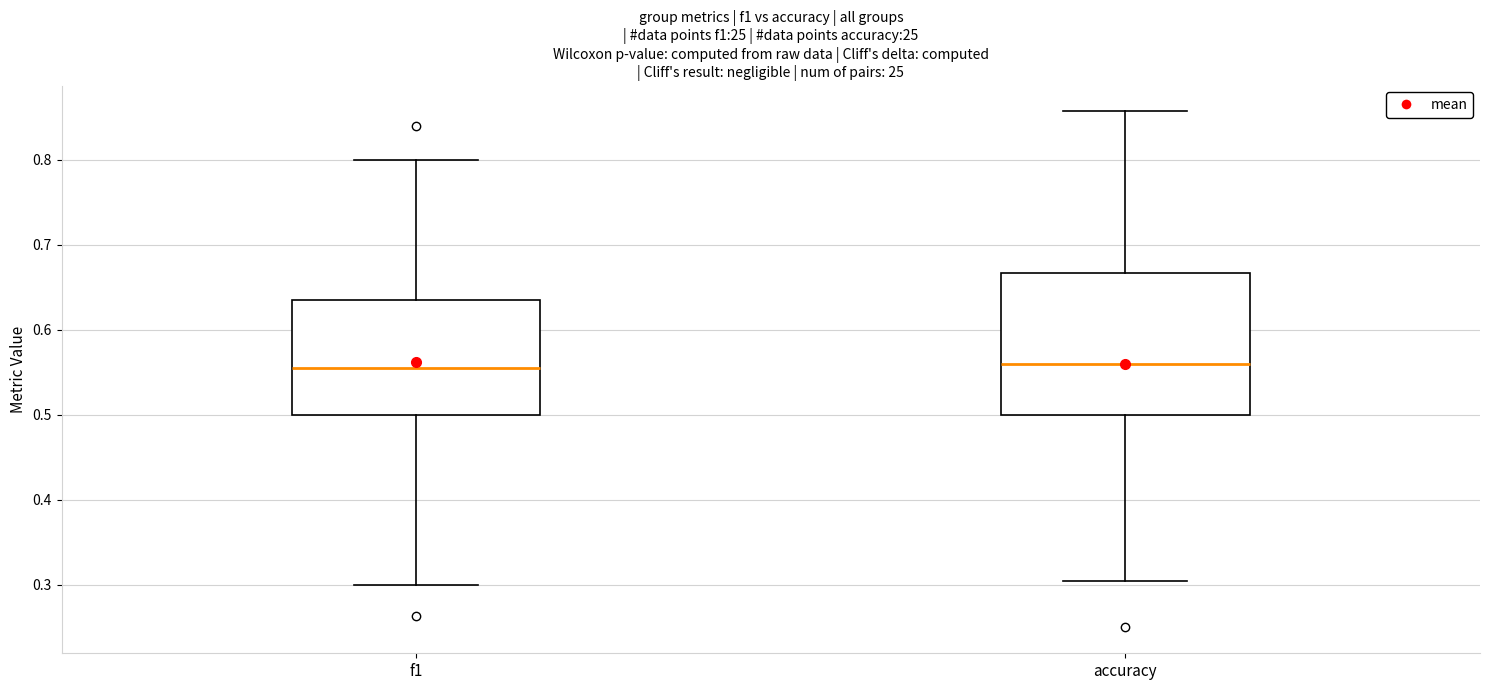

Reading left to right, transcribe this box plot: for each box, give where its median line is, the range the box spans, and where its two whiskers end, as read against the y-axis. The values are not printed on the chart, so give them approximately, as read against the axis.

f1: median 0.56, box 0.50 to 0.63, whiskers 0.30 to 0.80
accuracy: median 0.56, box 0.50 to 0.67, whiskers 0.30 to 0.86